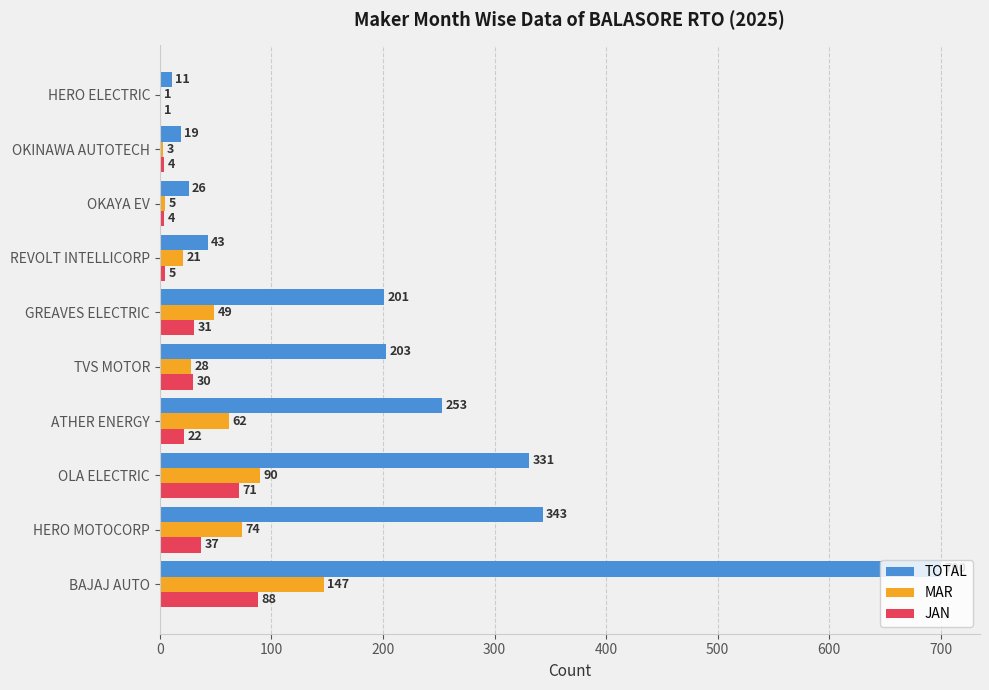

What are all the series names shown in the legend?

TOTAL, MAR, JAN